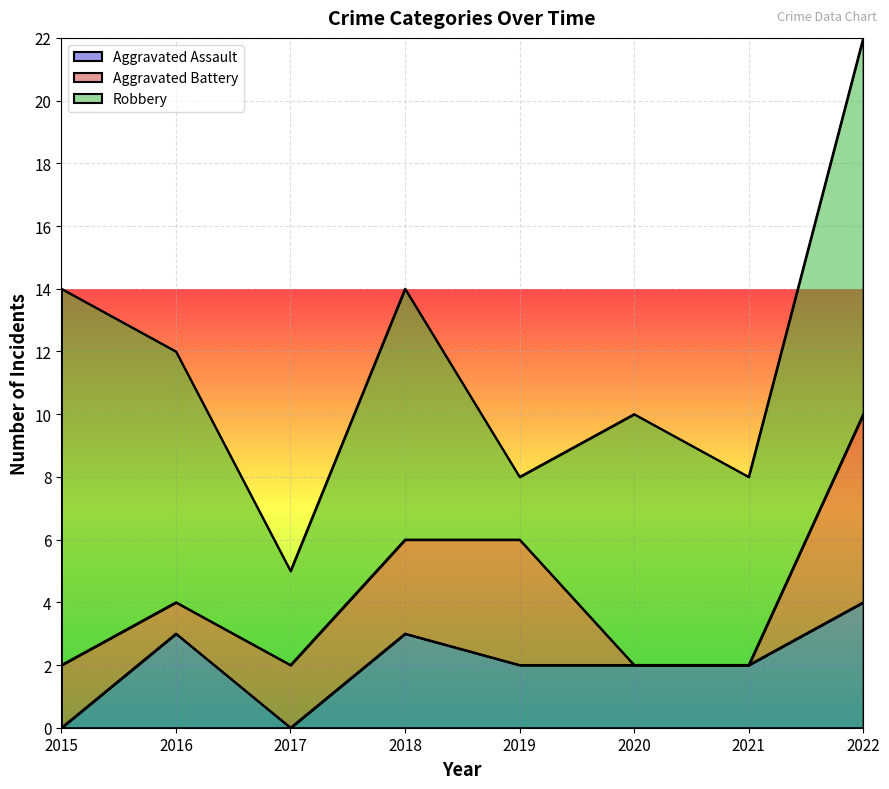

At which category is the sum across all series the highest?

2022